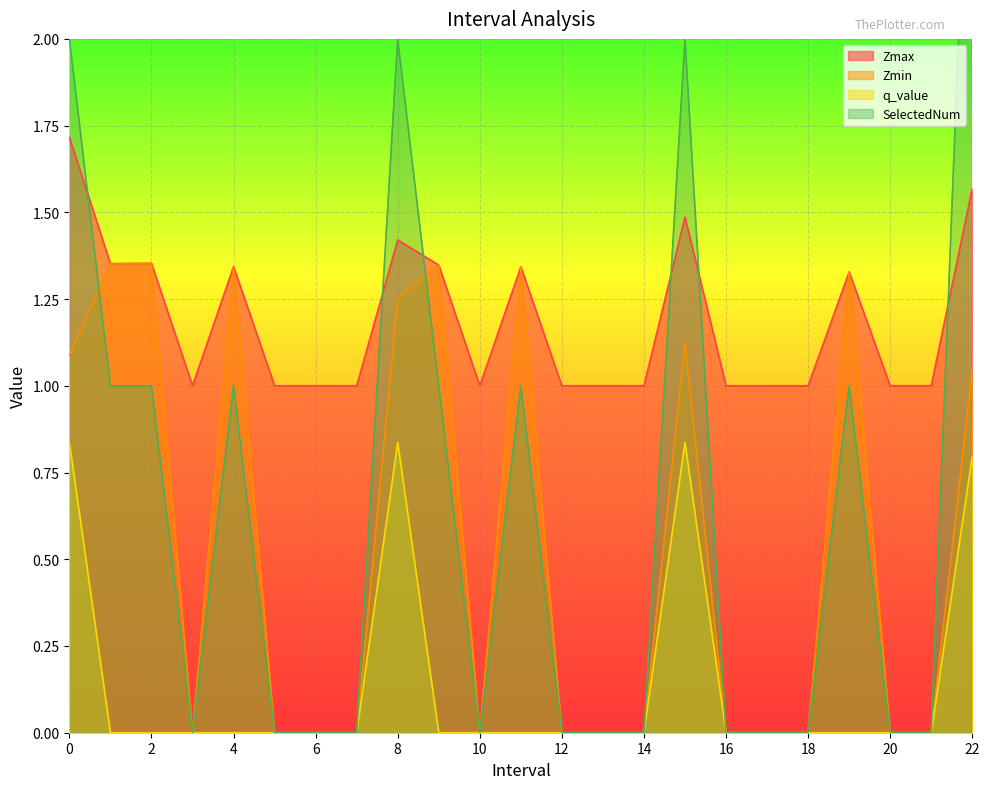

Reading left to right, transcribe all the data shown in this chart.

Zmax: 0=1.7	1=1.4	2=1.4	3=1.0	4=1.3	5=1.0	6=1.0	7=1.0	8=1.4	9=1.3	10=1.0	11=1.3	12=1.0	13=1.0	14=1.0	15=1.5	16=1.0	17=1.0	18=1.0	19=1.3	20=1.0	21=1.0	22=1.6
Zmin: 0=1.1	1=1.4	2=1.4	3=0.0	4=1.3	5=0.0	6=0.0	7=0.0	8=1.3	9=1.3	10=0.0	11=1.3	12=0.0	13=0.0	14=0.0	15=1.1	16=0.0	17=0.0	18=0.0	19=1.3	20=0.0	21=0.0	22=1.0
q_value: 0=0.8	1=0.0	2=0.0	3=0.0	4=0.0	5=0.0	6=0.0	7=0.0	8=0.8	9=0.0	10=0.0	11=0.0	12=0.0	13=0.0	14=0.0	15=0.8	16=0.0	17=0.0	18=0.0	19=0.0	20=0.0	21=0.0	22=0.8
SelectedNum: 0=2.0	1=1.0	2=1.0	3=0.0	4=1.0	5=0.0	6=0.0	7=0.0	8=2.0	9=1.0	10=0.0	11=1.0	12=0.0	13=0.0	14=0.0	15=2.0	16=0.0	17=0.0	18=0.0	19=1.0	20=0.0	21=0.0	22=3.0